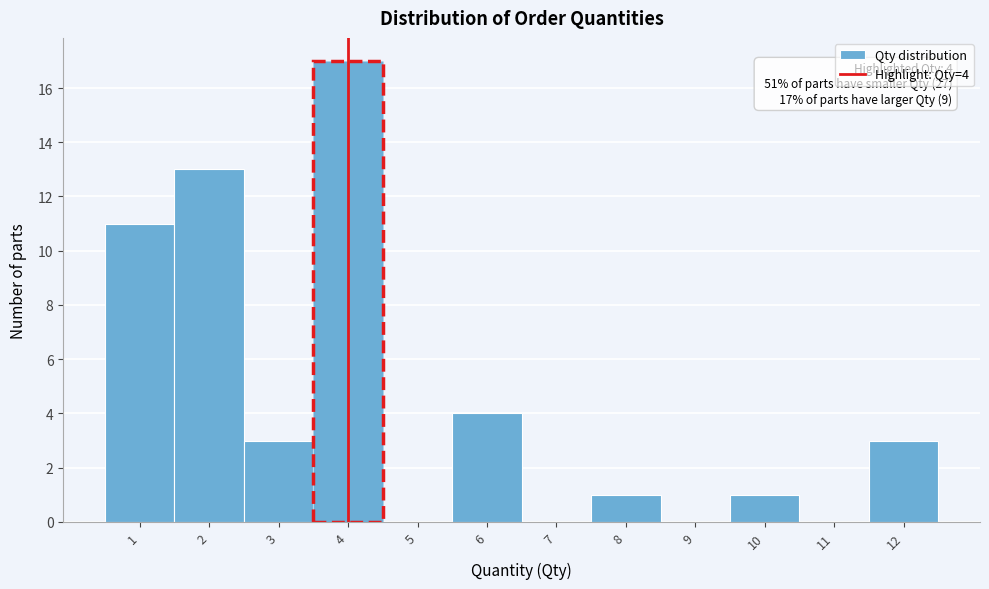

Over which range of the x-axis is the bar tallest?

3.5 to 4.5